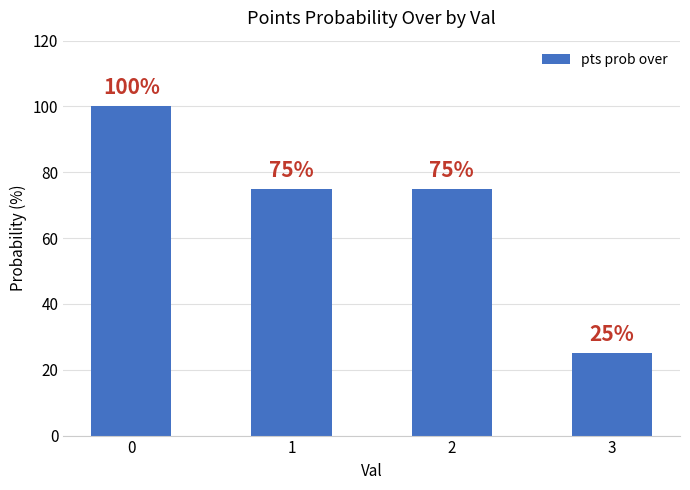

What is the sum of the values at 1 and 2?

150